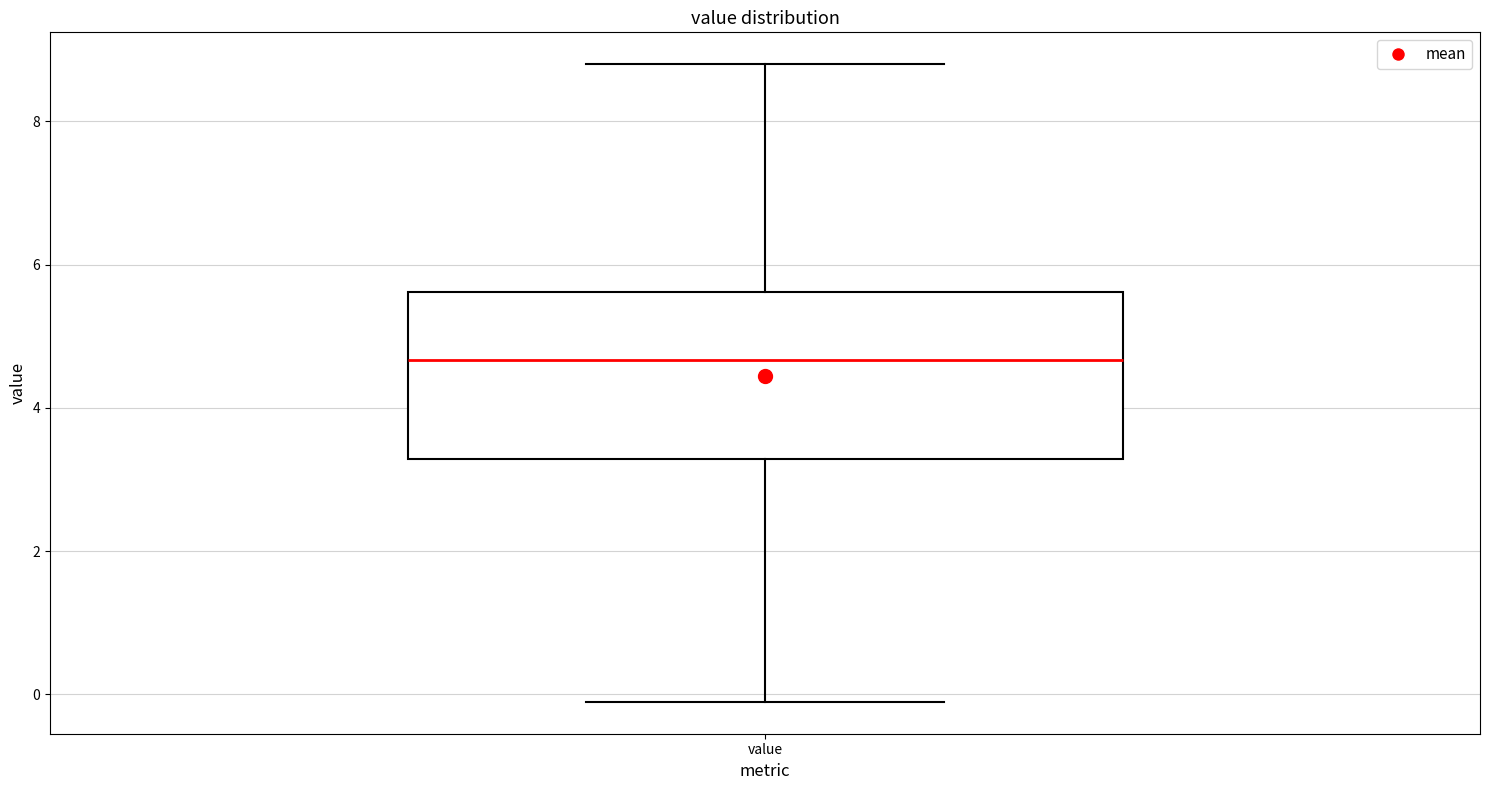

Transcribe this box plot: give where the median line is, the range the box spans, and where the two whiskers end, as read against the y-axis. The values are not printed on the chart, so give them approximately, as read against the axis.

median 4.6, box 3.2 to 5.6, whiskers -0.2 to 8.8